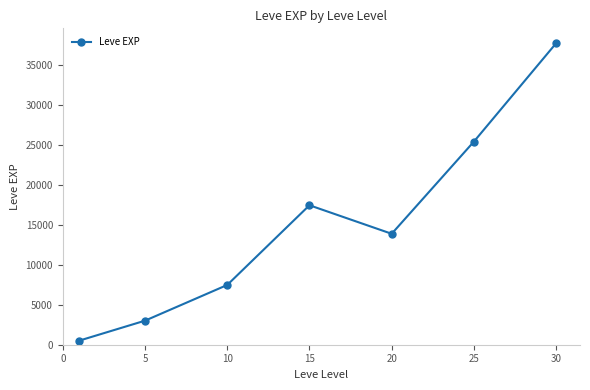

Reading left to right, what are all the values shown in this chart?

510.2	3008.3	7475.0	17445.0	13876.7	25410.0	37715.0